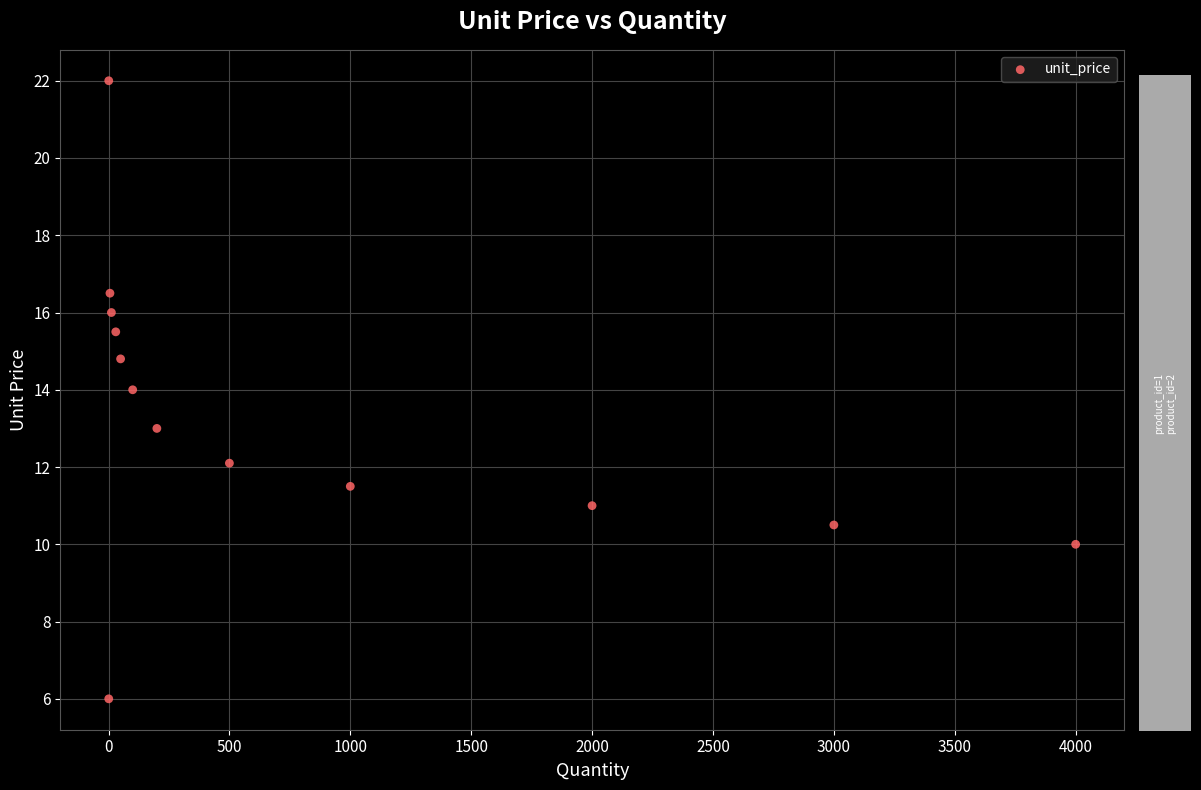

What is the range of Y values (max minus min)?

16.0